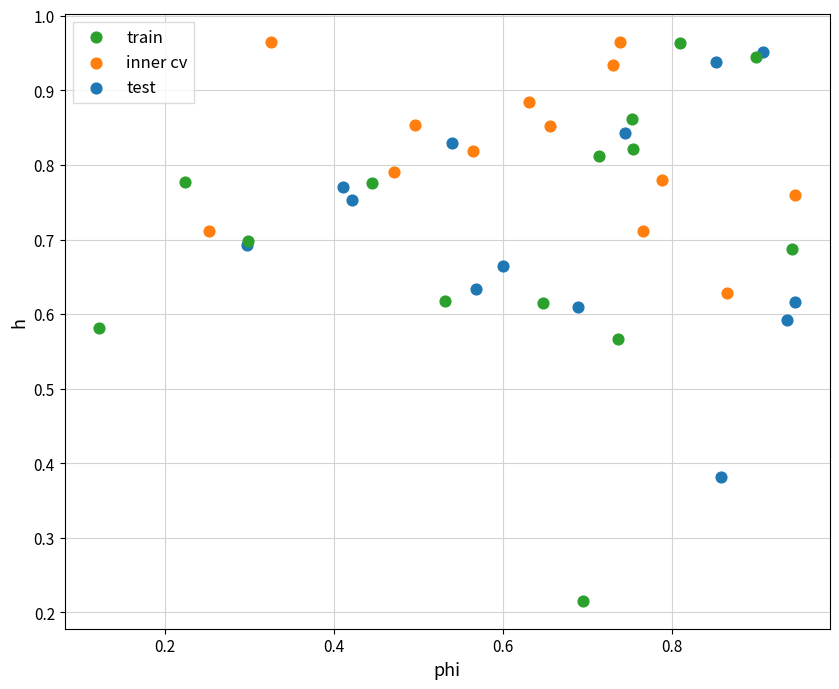

Which series contains the lowest Y value?

train